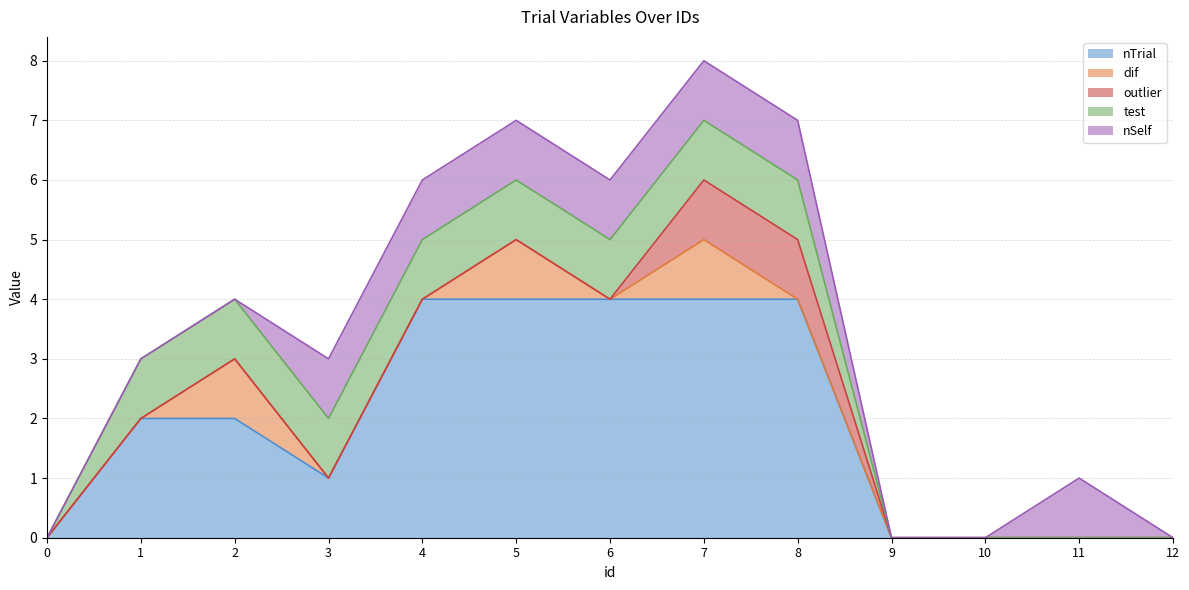

Reading left to right, transcribe all the data shown in this chart.

nTrial: 0	2	2	1	4	4	4	4	4	0	0	0	0
dif: 0	0	1	0	0	1	0	1	0	0	0	0	0
outlier: 0	0	0	0	0	0	0	1	1	0	0	0	0
test: 0	1	1	1	1	1	1	1	1	0	0	0	0
nSelf: 0	0	0	1	1	1	1	1	1	0	0	1	0